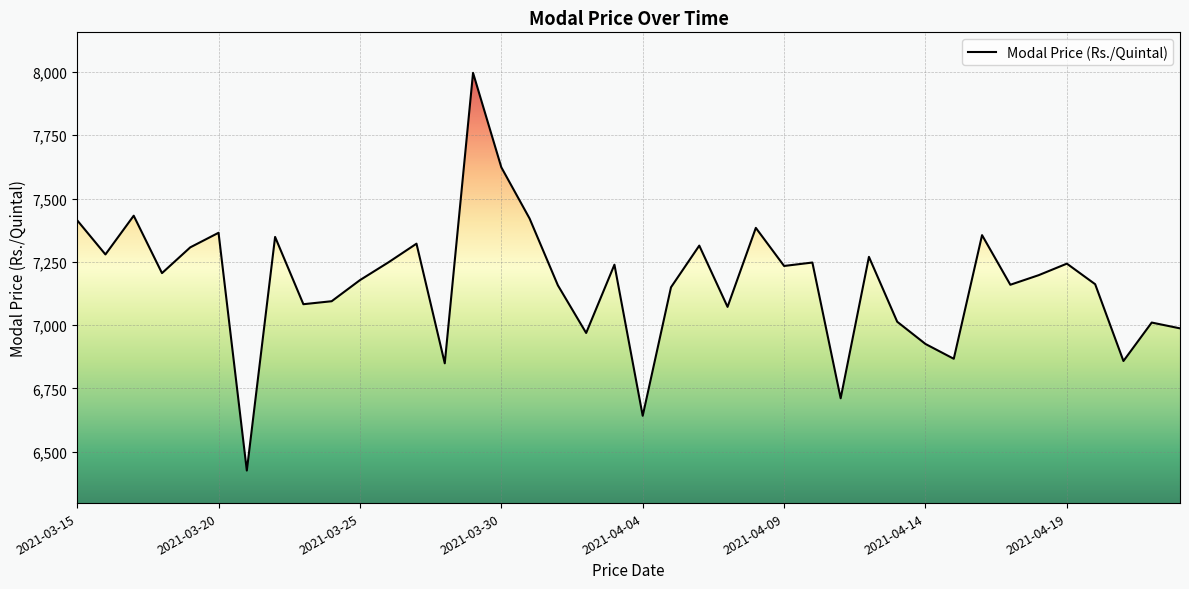

What is the minimum value shown in the chart?

6425.9